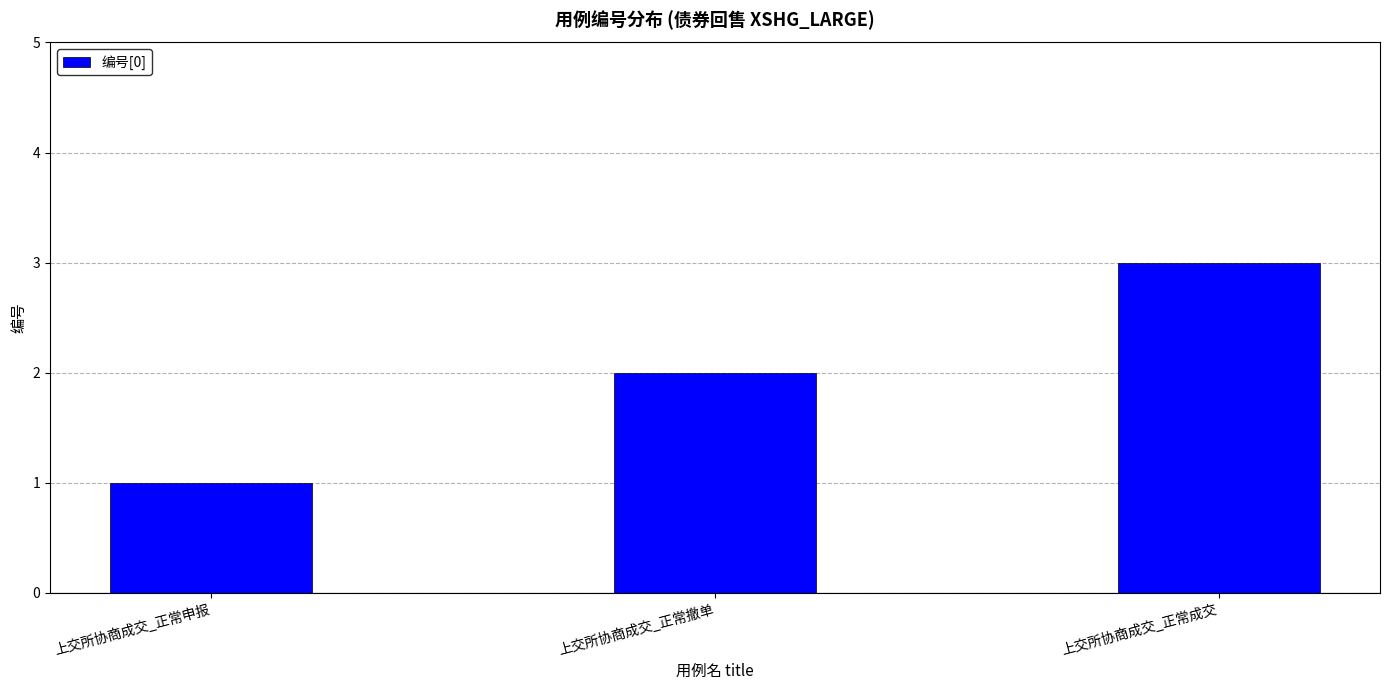

List the labels in order of value, largest first.

上交所协商成交_正常成交, 上交所协商成交_正常撤单, 上交所协商成交_正常申报